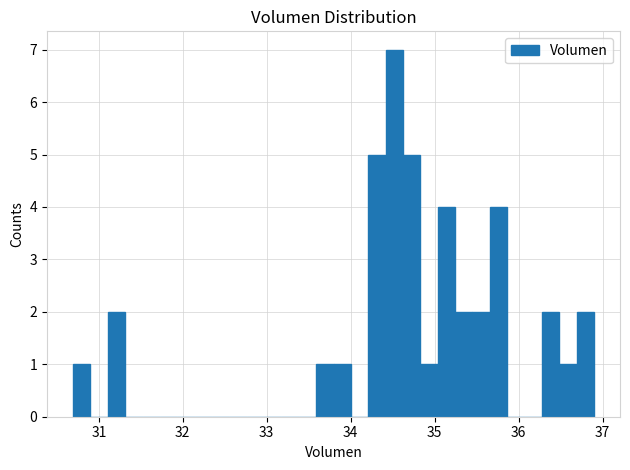

Read against the x-axis, roughly where is the centre of the tallest bar?

34.5